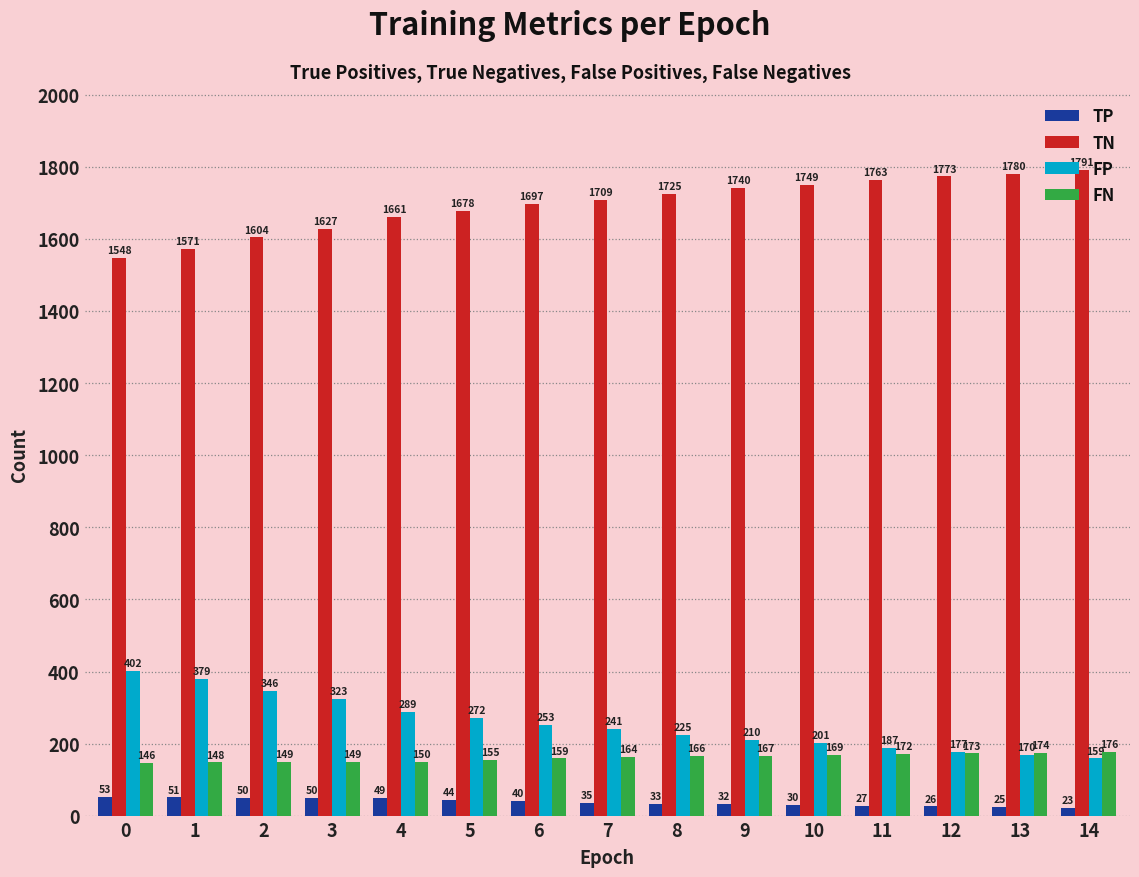

Where is FN nearest to the value 161?

6